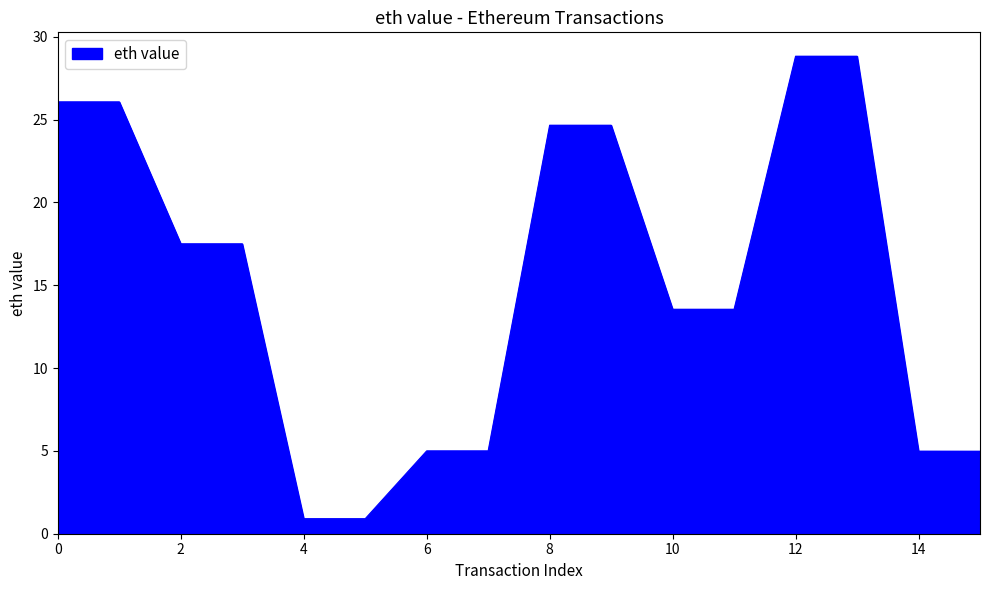

What is the difference between the maximum and minimum values?

27.9